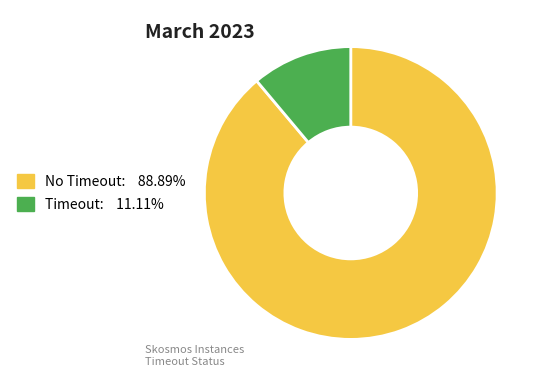

How many slices are in this pie chart?

2